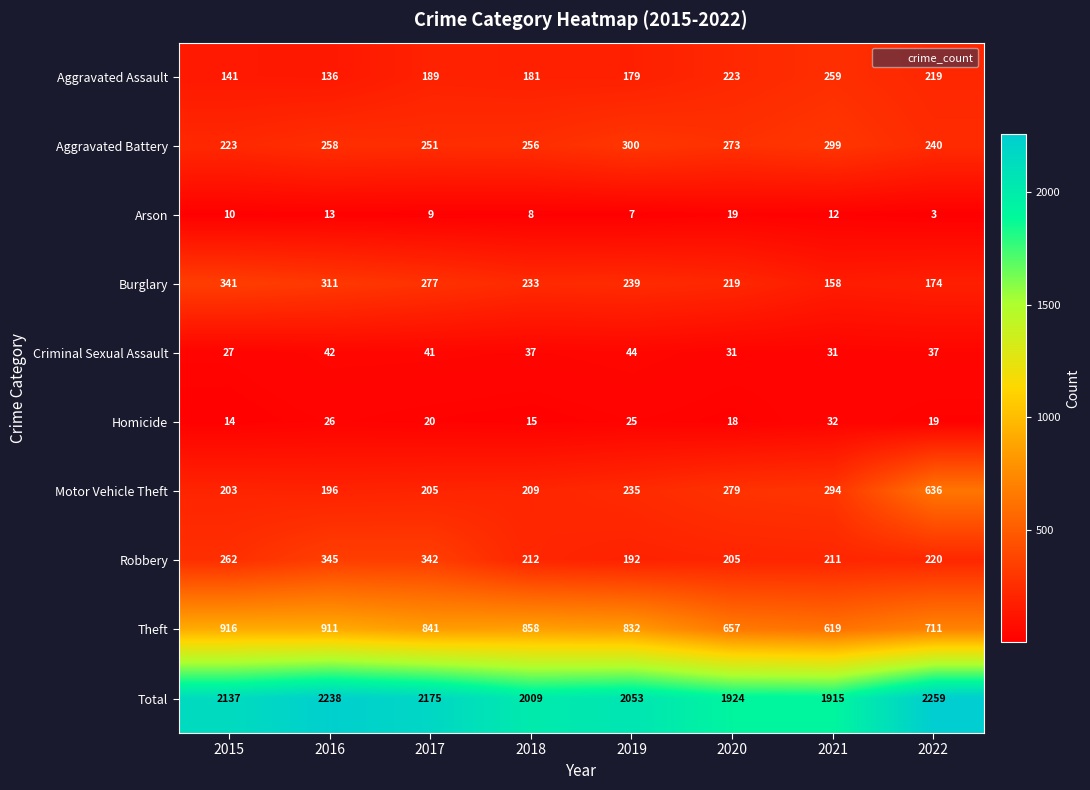

Between 2021 and 2022, which series saw the biggest shift?

Total